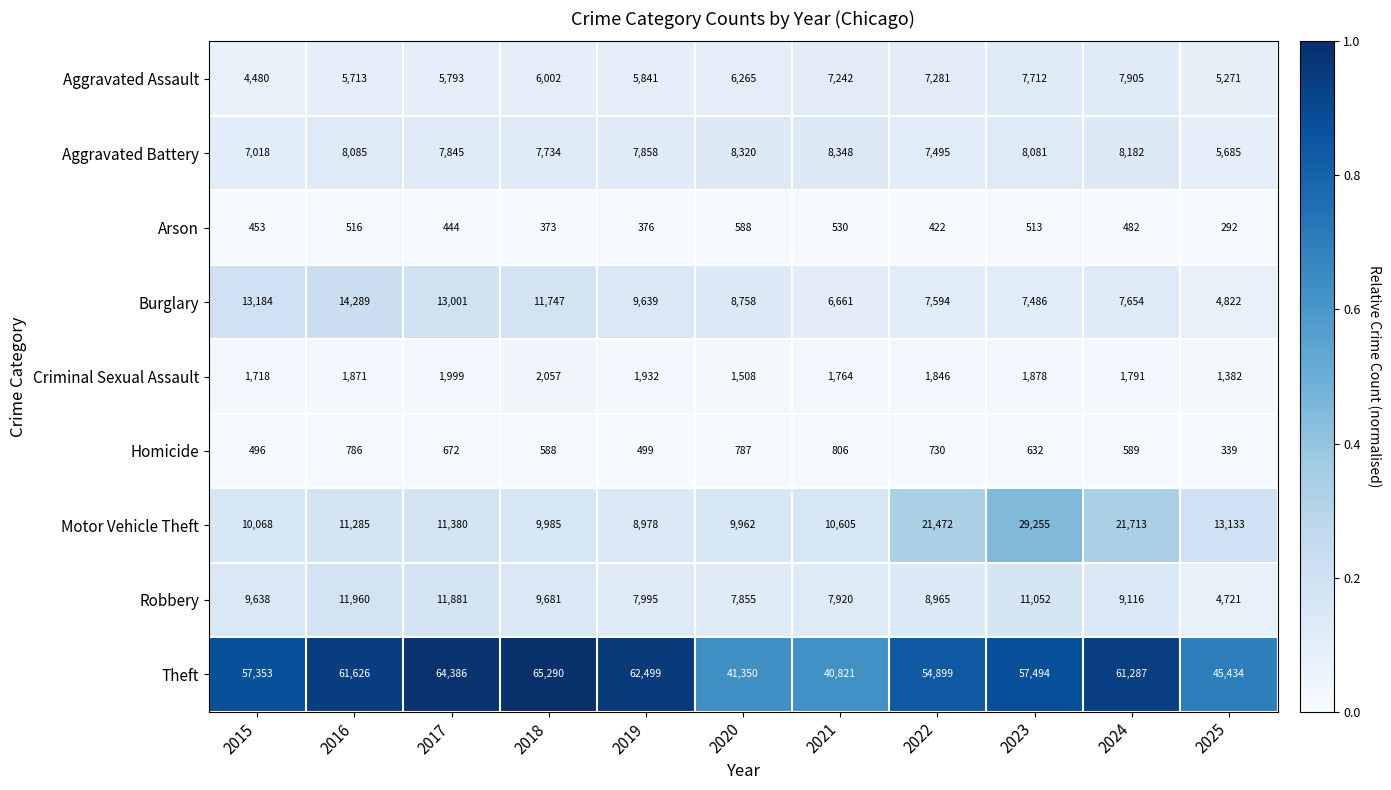

What is the total value across all series at 2021?

84697